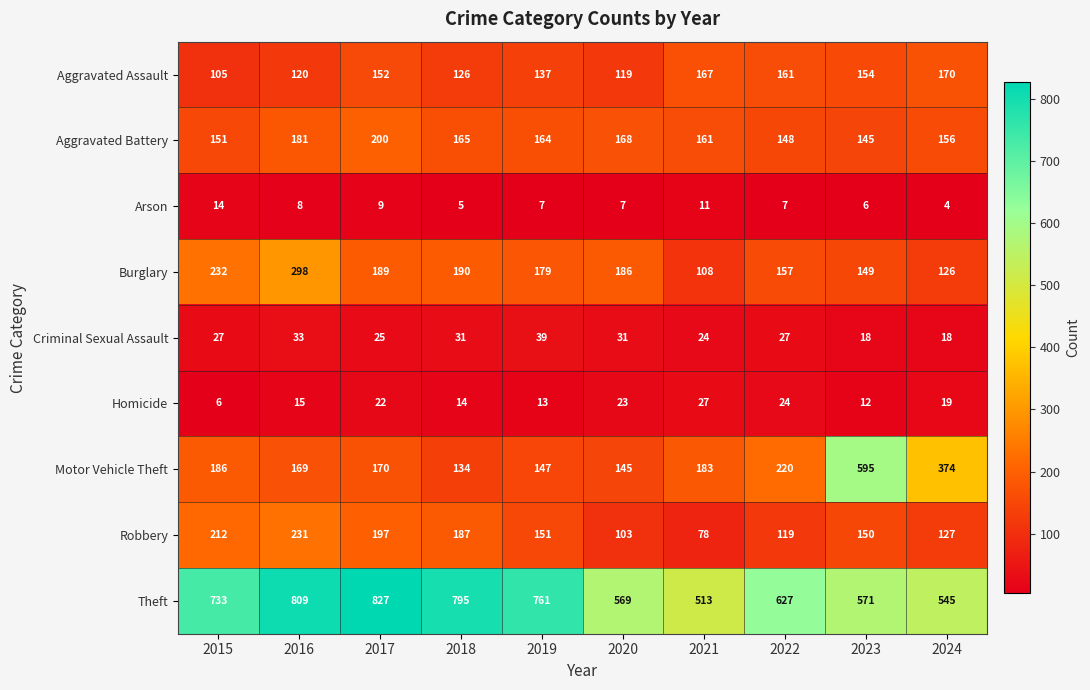

What is the smallest value displayed?

4